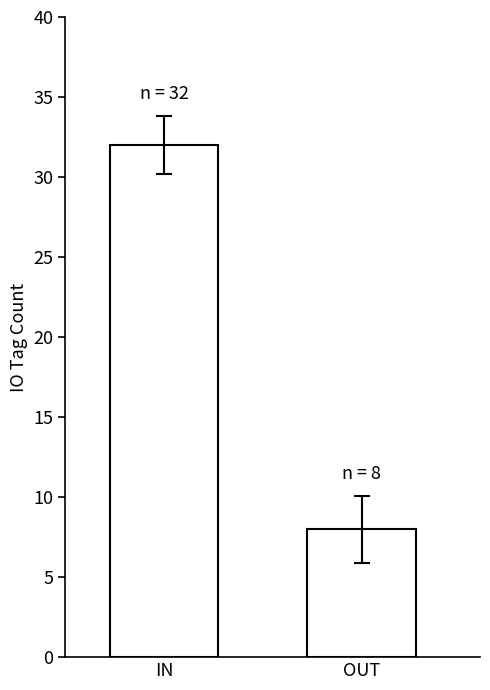

Rank the categories by value from highest to lowest.

IN, OUT